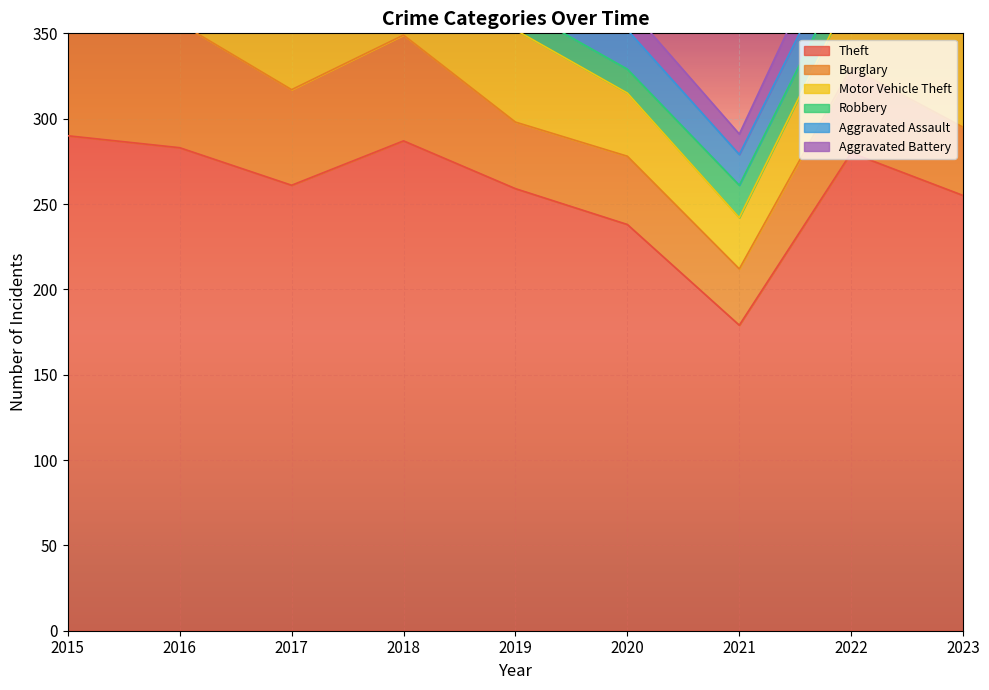

Rank the series at 2023 from lowest to highest value.

Aggravated Battery, Aggravated Assault, Robbery, Burglary, Motor Vehicle Theft, Theft